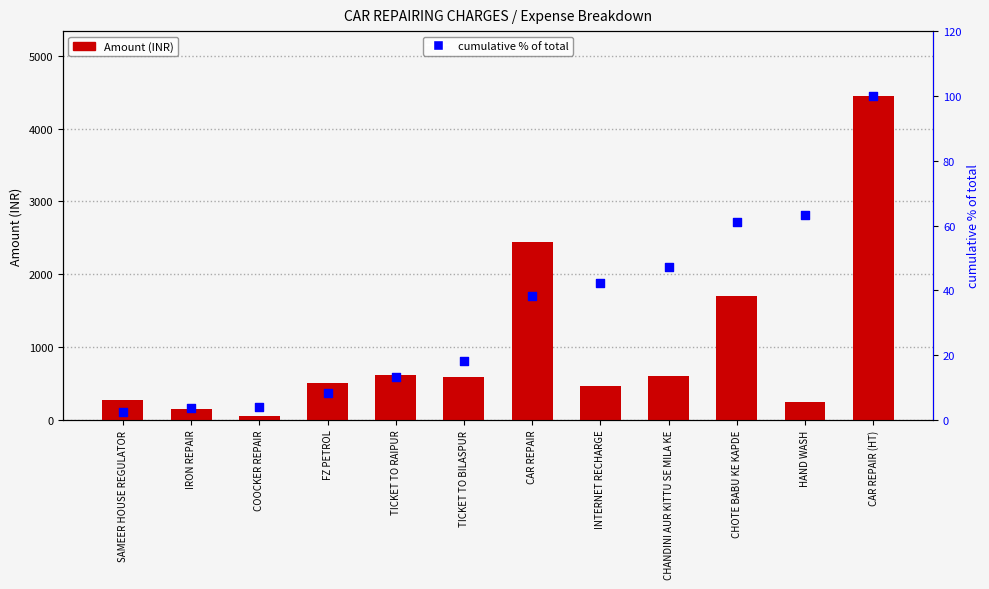

Which series has the largest total across all categories?

Amount